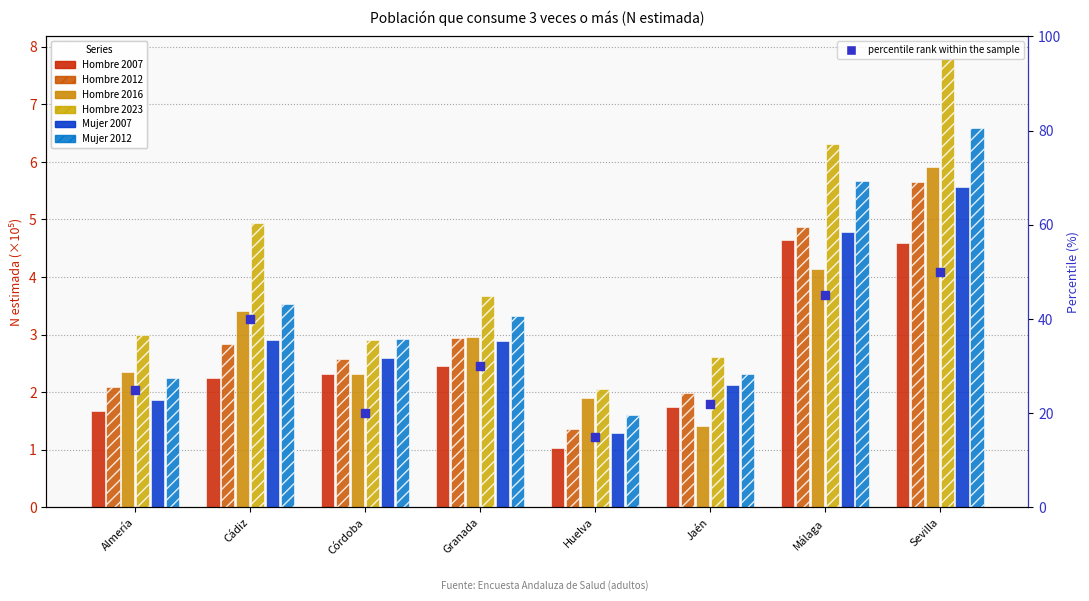

What are all the series names shown in the legend?

Hombre 2007, Hombre 2012, Hombre 2016, Hombre 2023, Mujer 2007, Mujer 2012